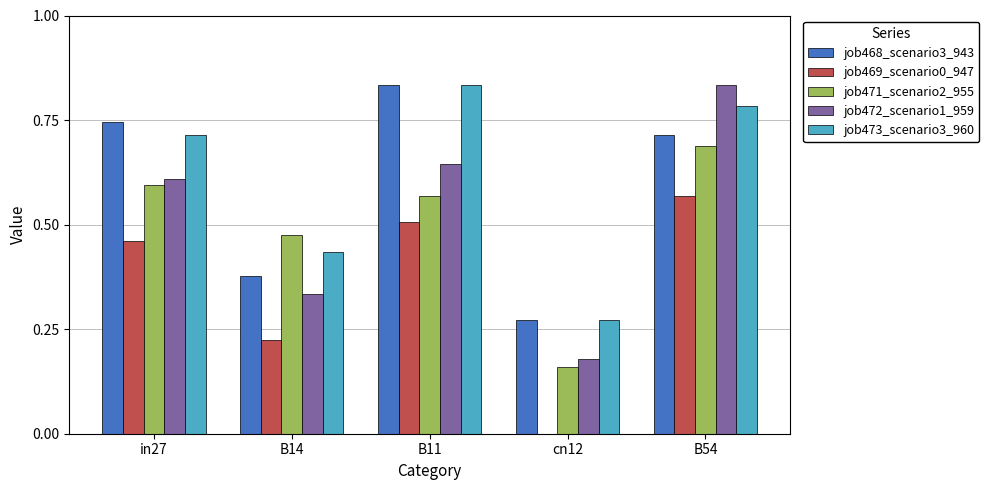

How many groups of bars are there?

5